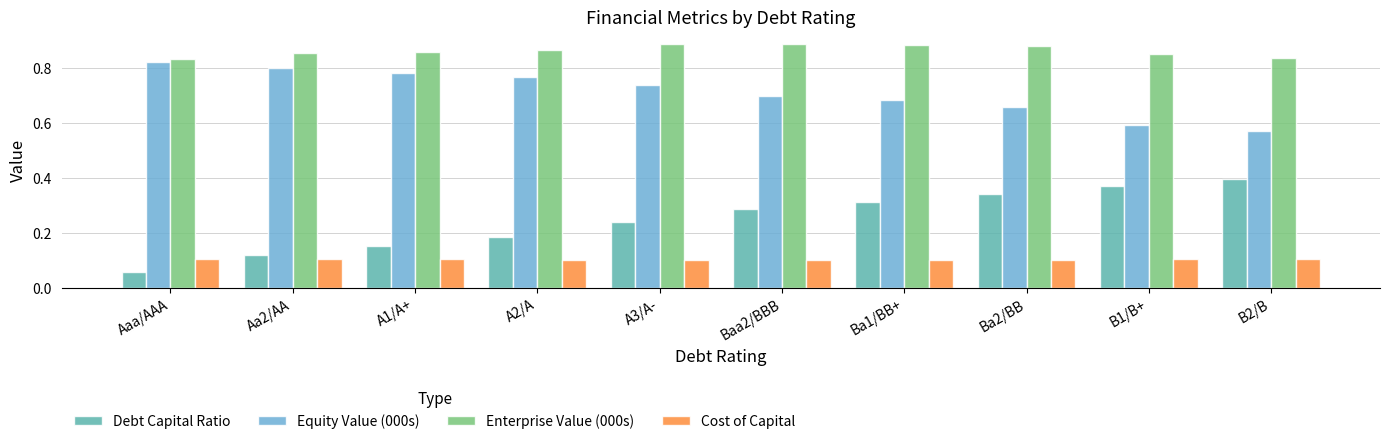

At how many categories does at least one series exceed 0?

10